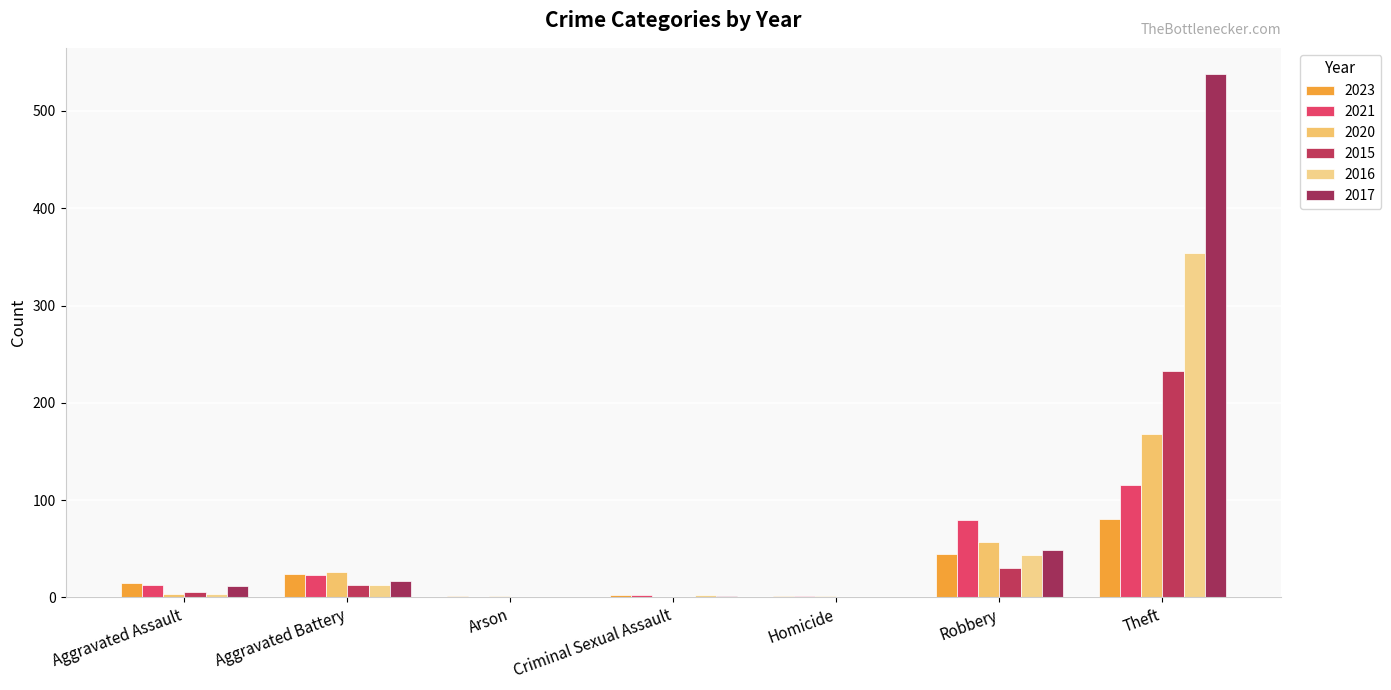

At which label does 2020 first exceed 4?

Aggravated Battery